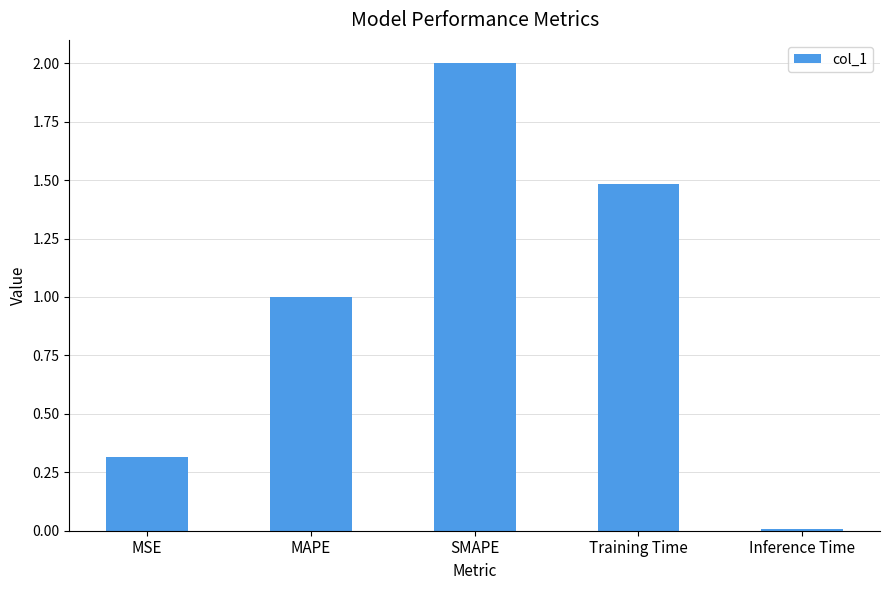

Approximately how many times larger is the value at MAPE compared to SMAPE?

0.5